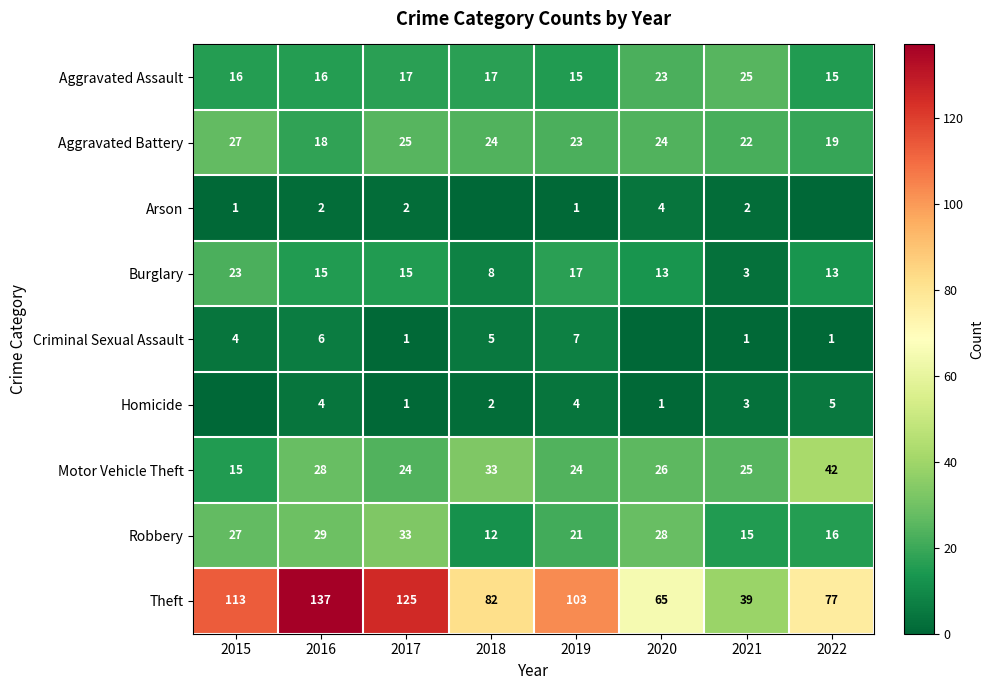

What is the sum of the Robbery values at 2020 and 2021?

43